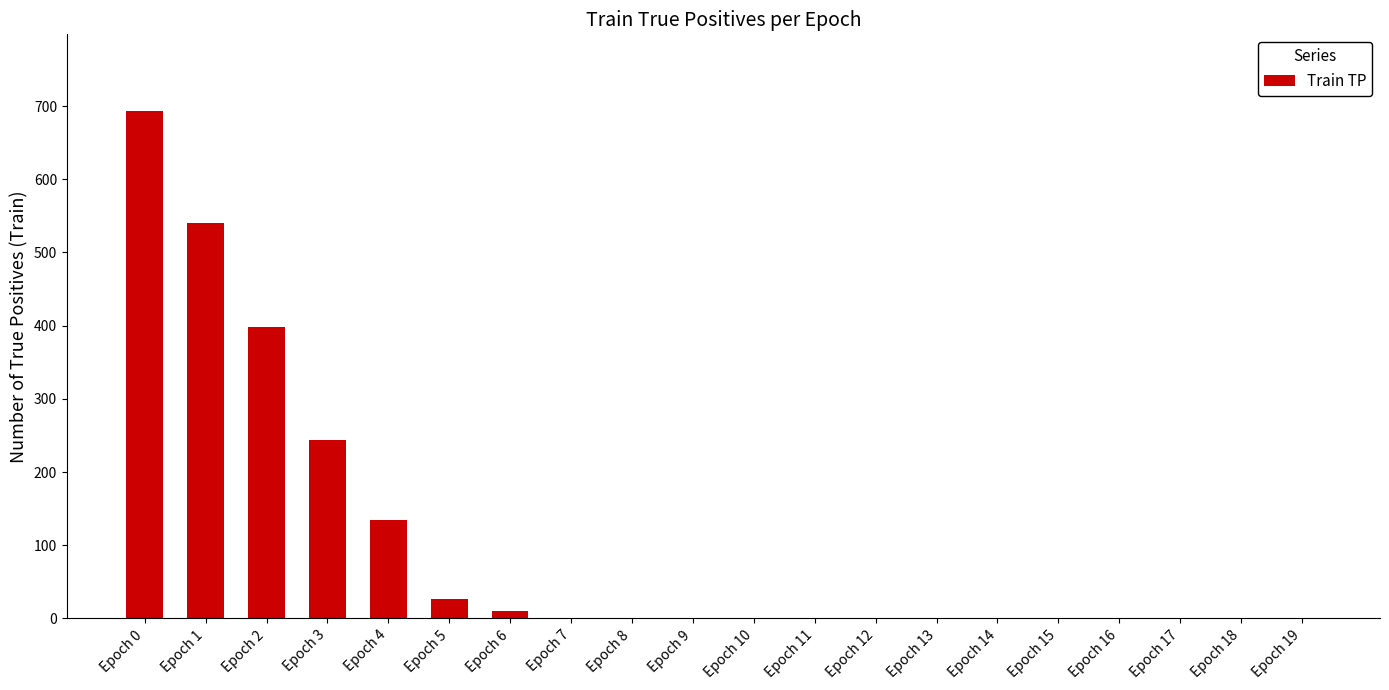

Where is the data nearest to the value 347?

Epoch 2